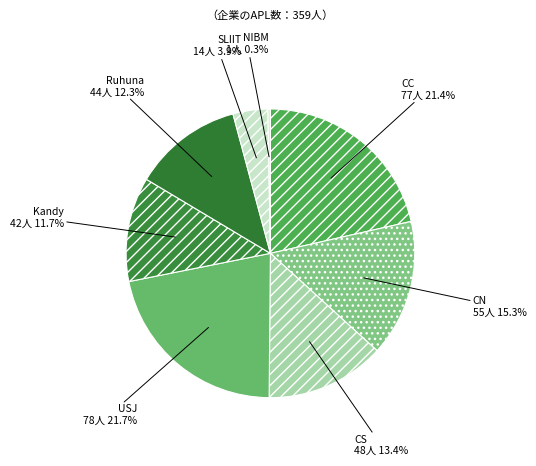

Is there any slice that represents more than half of the pie?

No